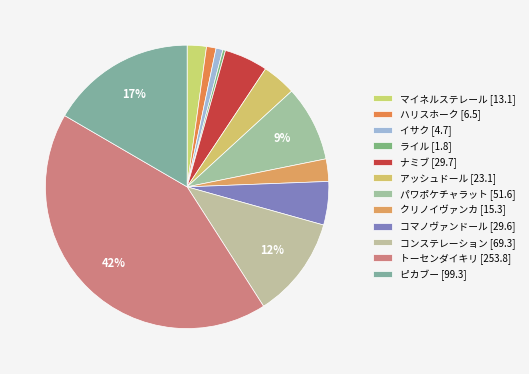

To the nearest percent, what is the difference between the largest and smallest slice percentages?

42%